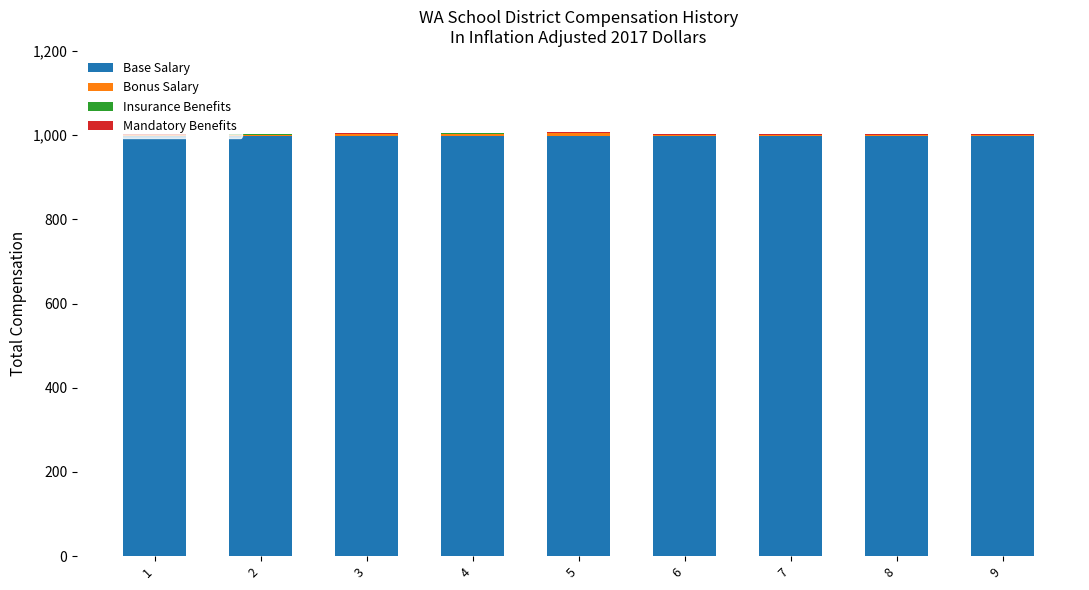

What is the maximum value for Base Salary?

999